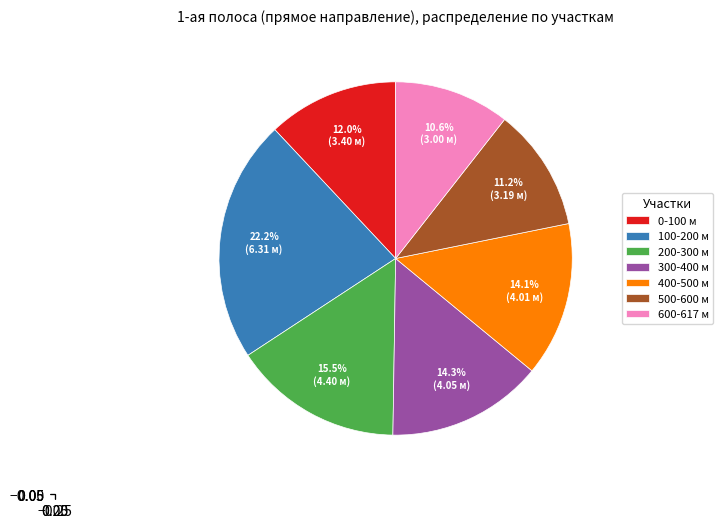

Which has a higher value, 100-200 м or 300-400 м?

100-200 м